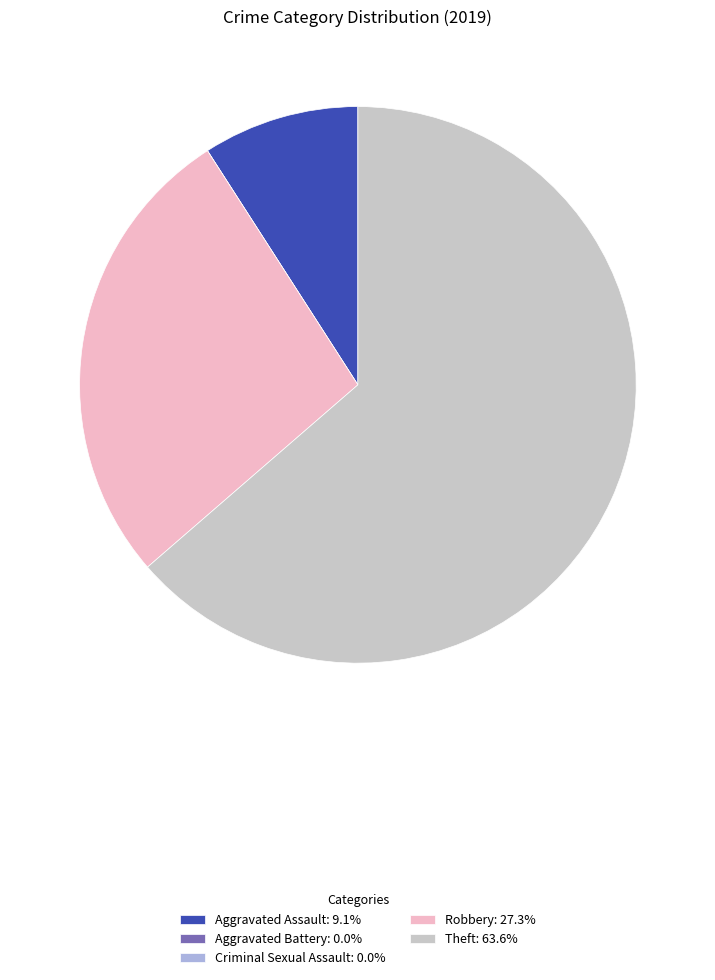

Is there any slice that represents more than half of the pie?

Yes